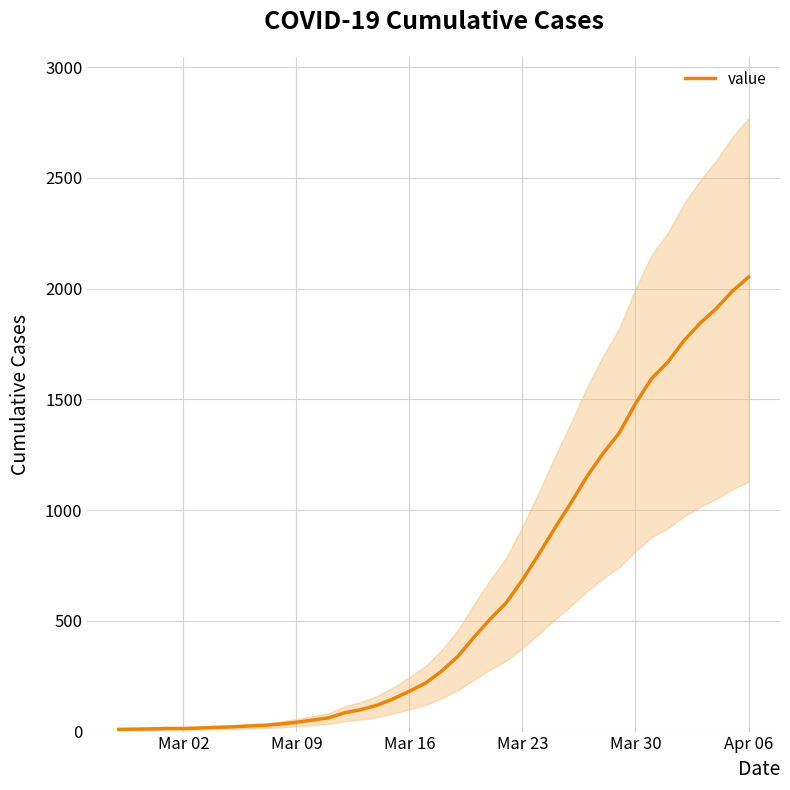

How many data points does each series have?

40